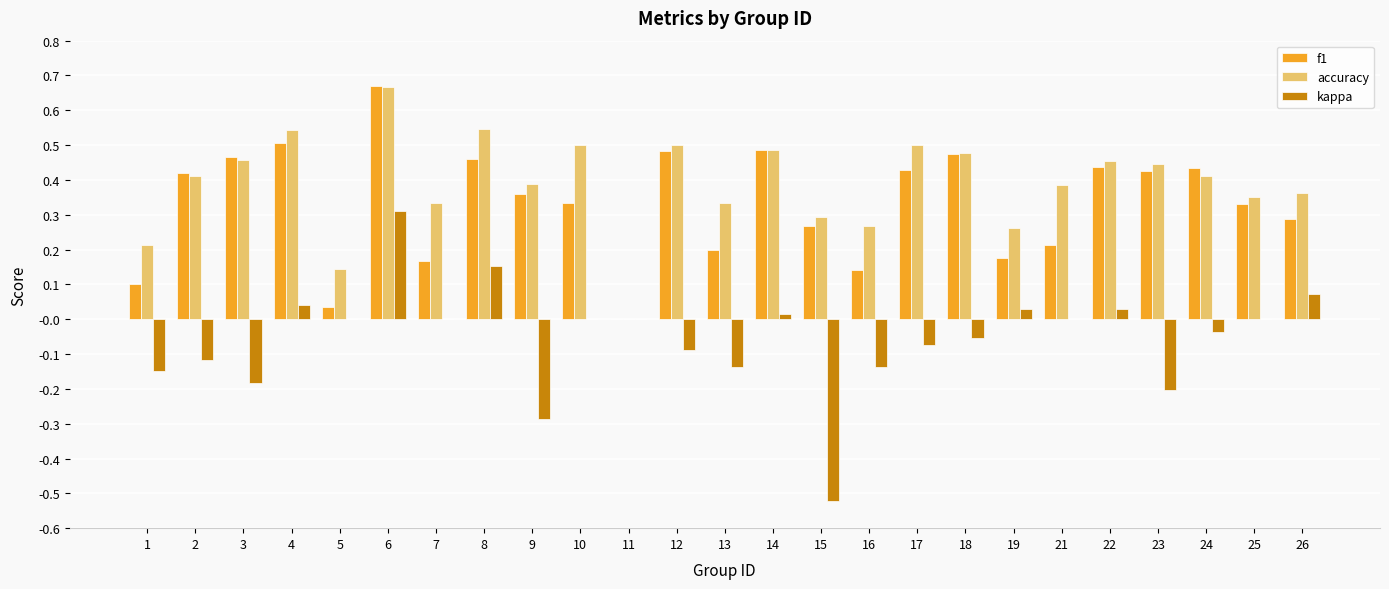

At which label is accuracy closest to 0?

11